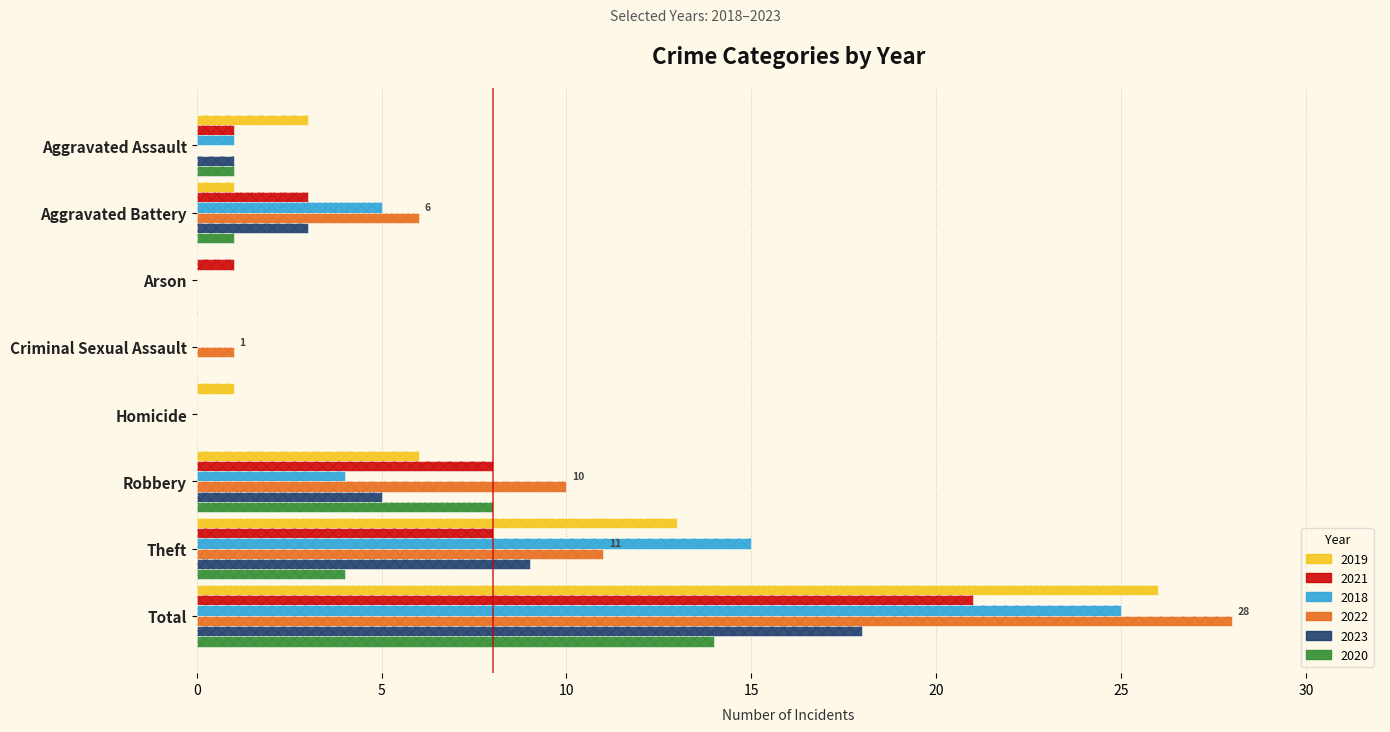

What position from the left is Total?

8